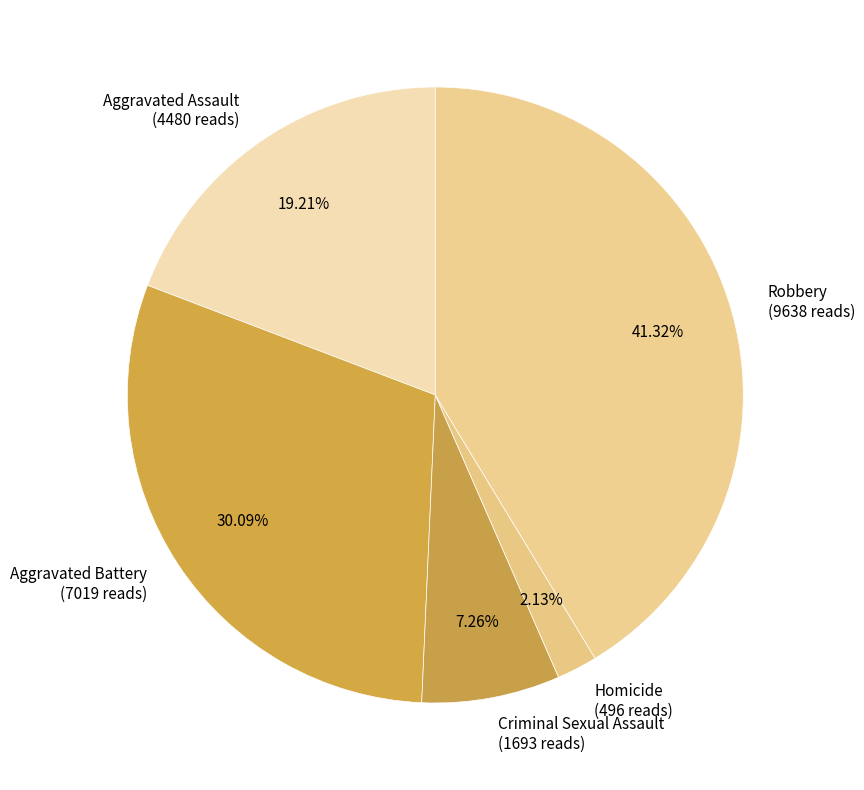

Which has a higher value, Criminal Sexual Assault or Aggravated Battery?

Aggravated Battery